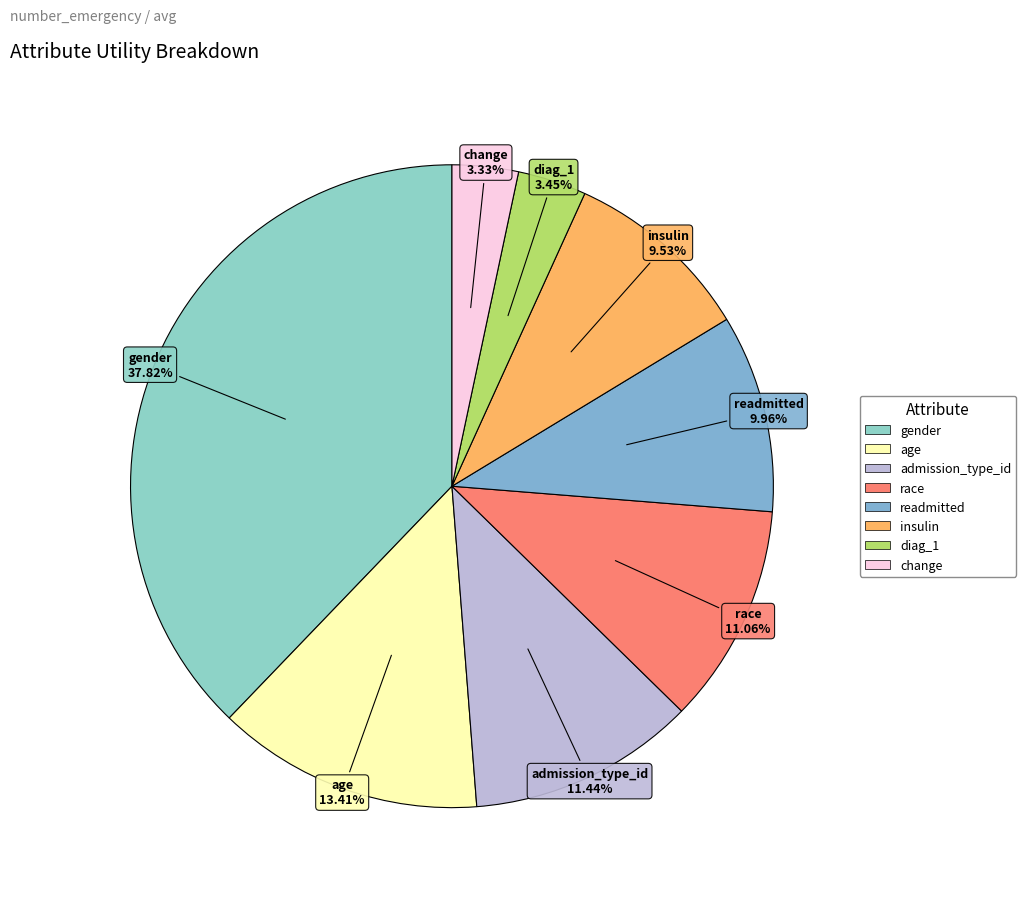

What portion of the pie excludes age?

86.6%